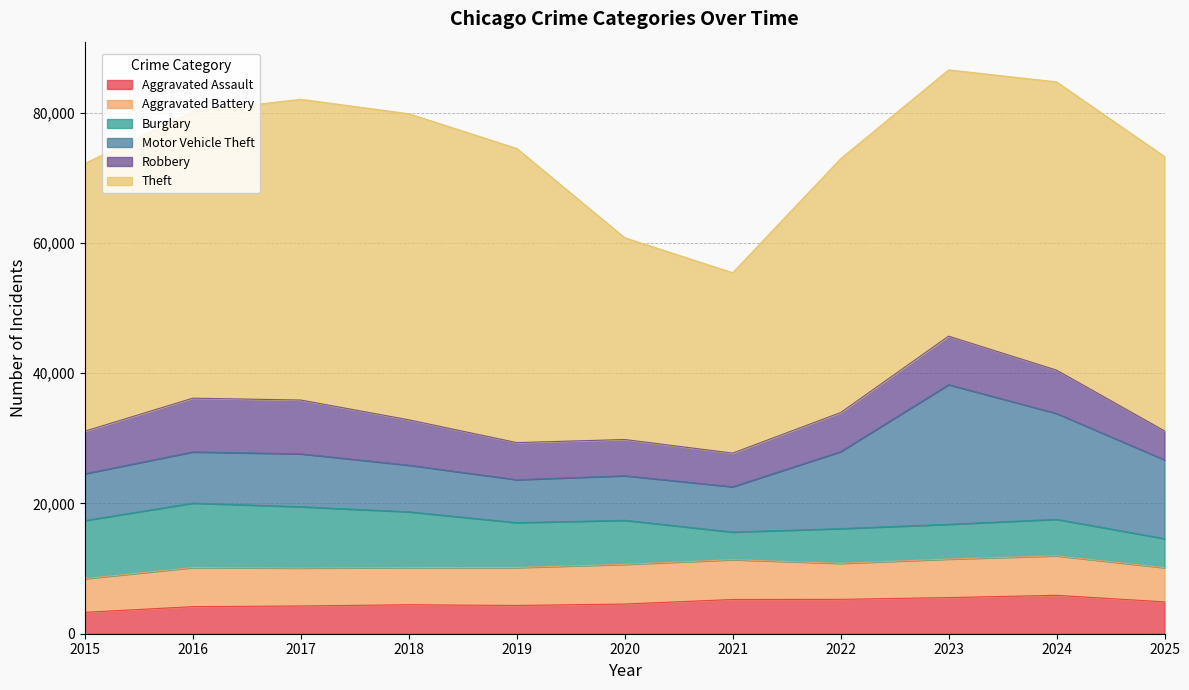

What is the value of the Burglary point at the 5th from the left?

6891